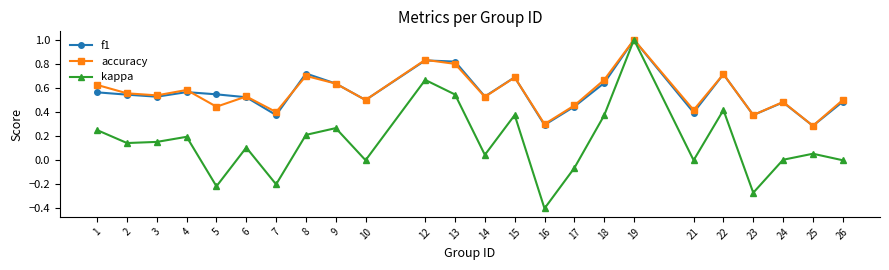

True or false: accuracy has a value of 0.3 at 15.

False